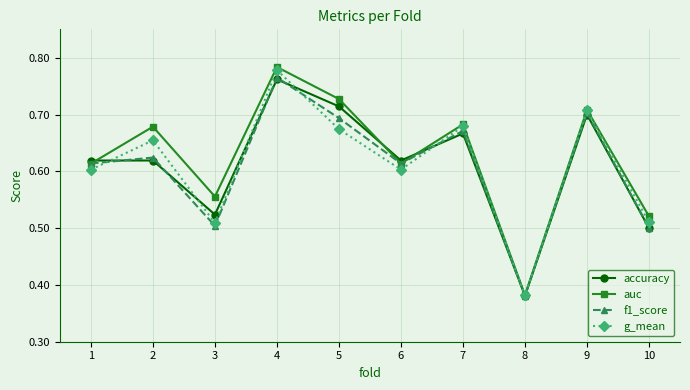

True or false: f1_score and g_mean intersect in this chart.

True